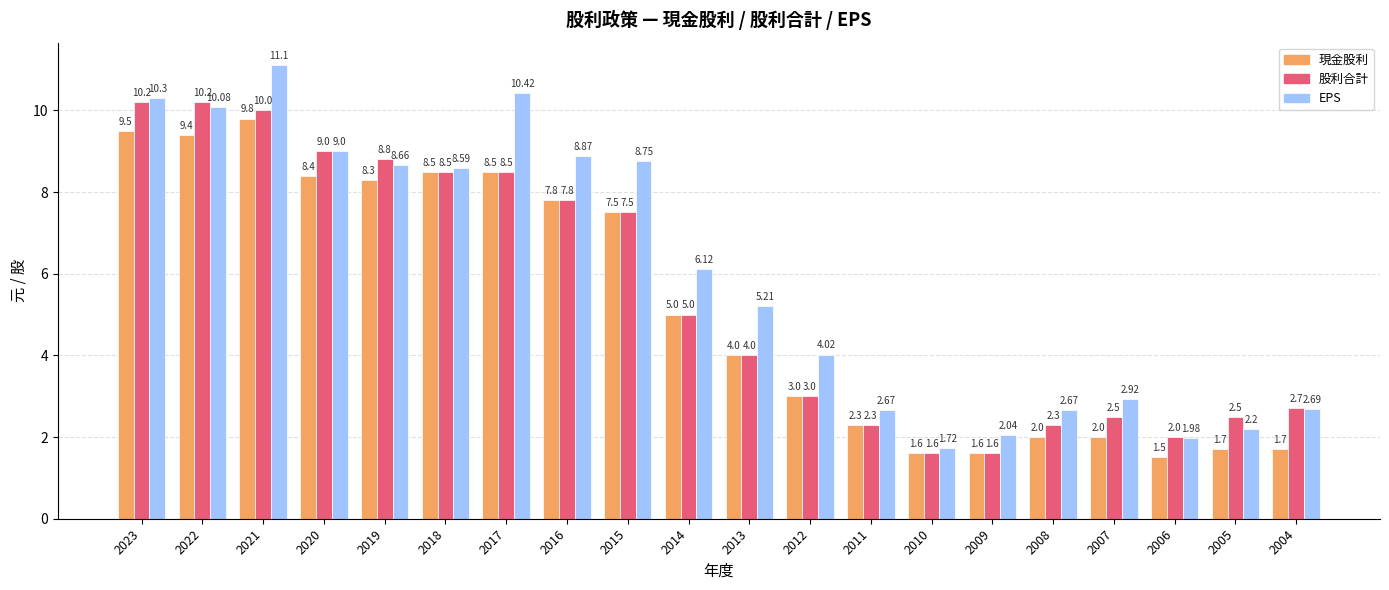

Is it true that EPS equals 2.0 at 2006?

True